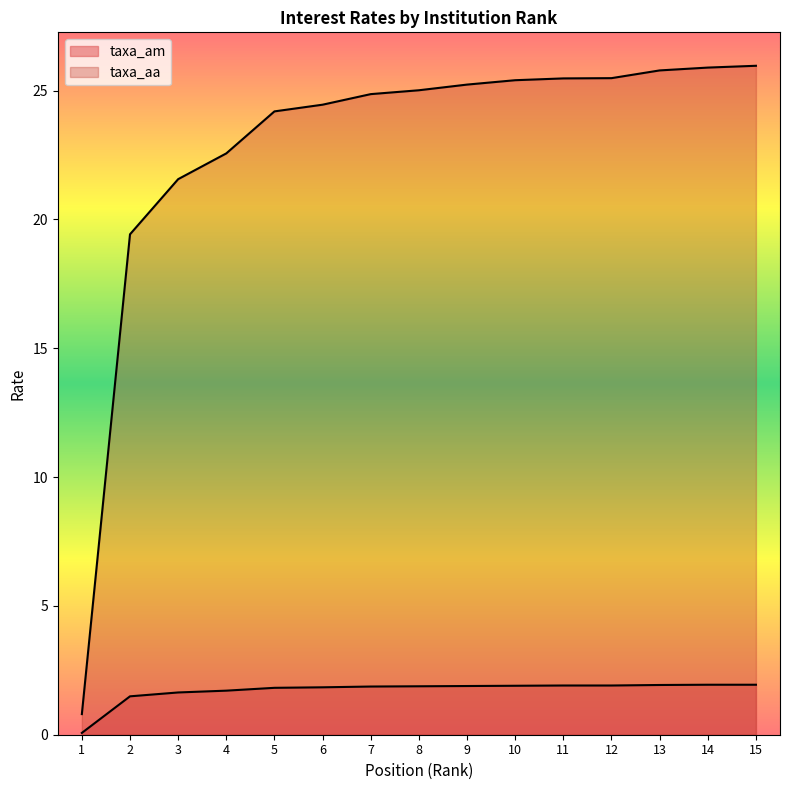

Between 6 and 9, which is larger?

9